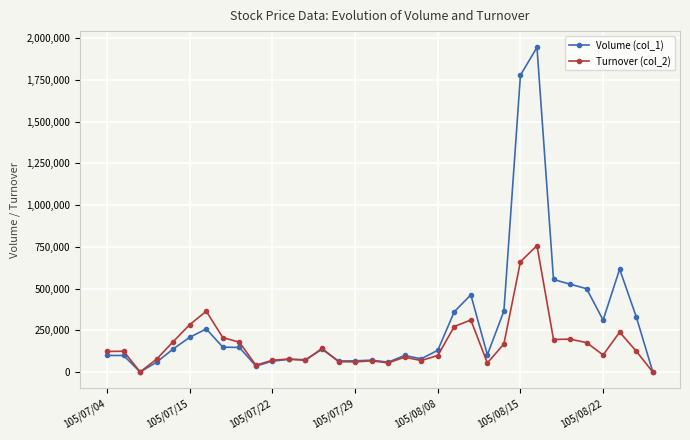

Which series has the largest total across all categories?

Volume (col_1)